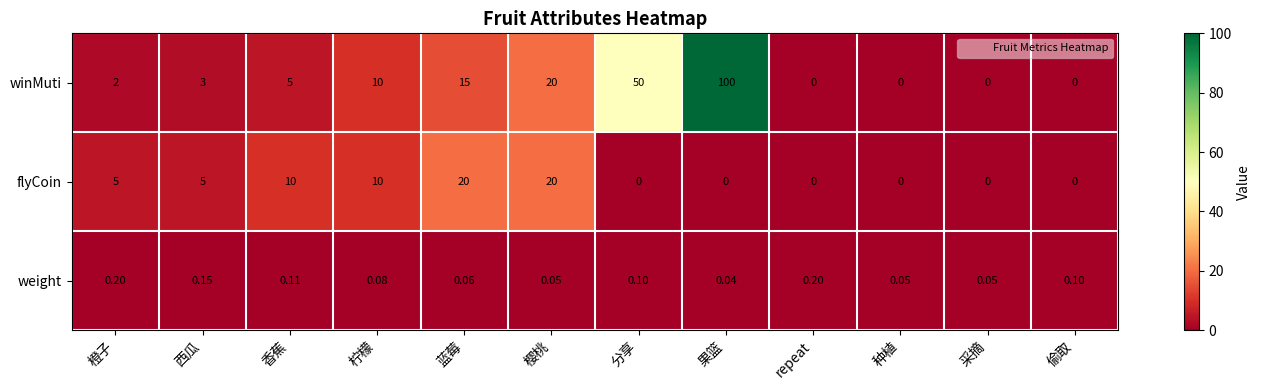

Which category has the lowest value in the weight series?

果篮